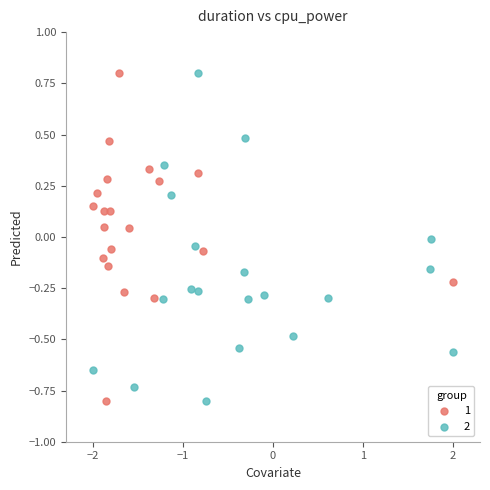

What are all the series names shown in the legend?

1, 2